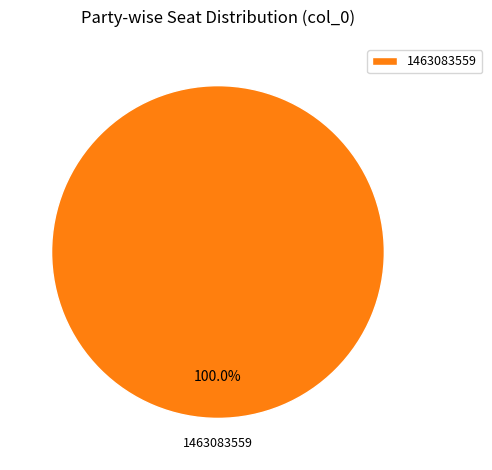

How many segments does this pie chart have?

1